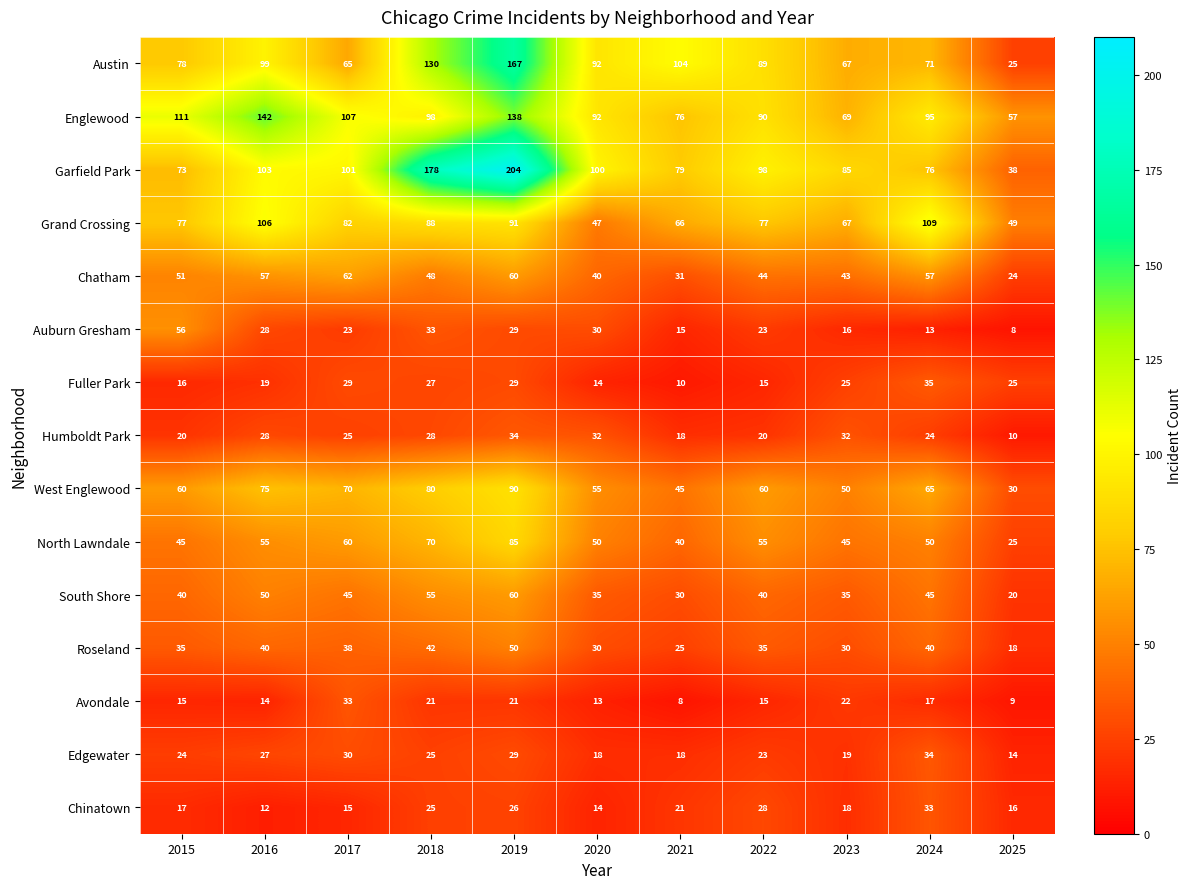

True or false: Grand Crossing has a value of 66 at 2021.

True